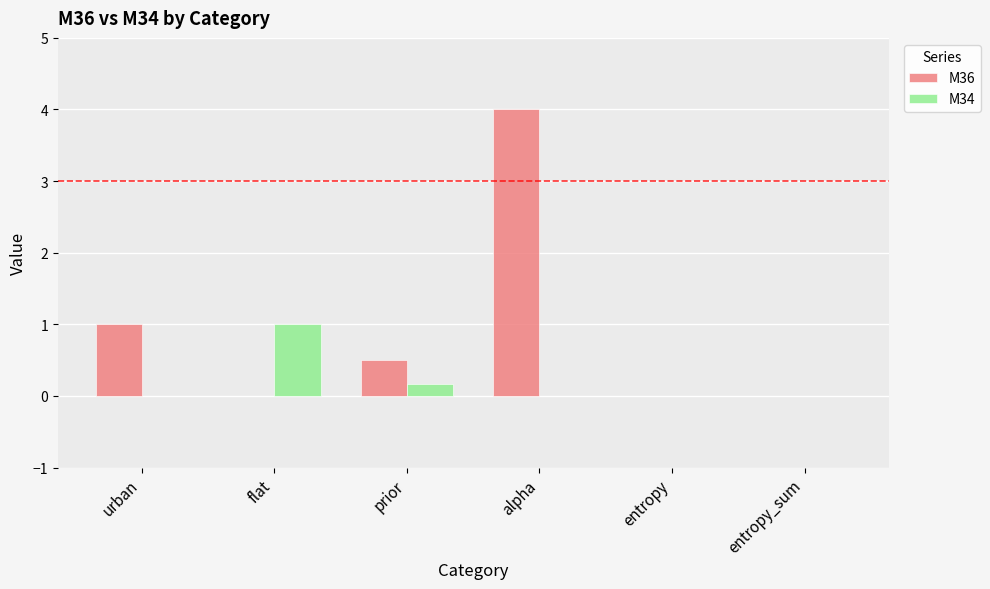

Which series changed the most between flat and entropy_sum?

M34